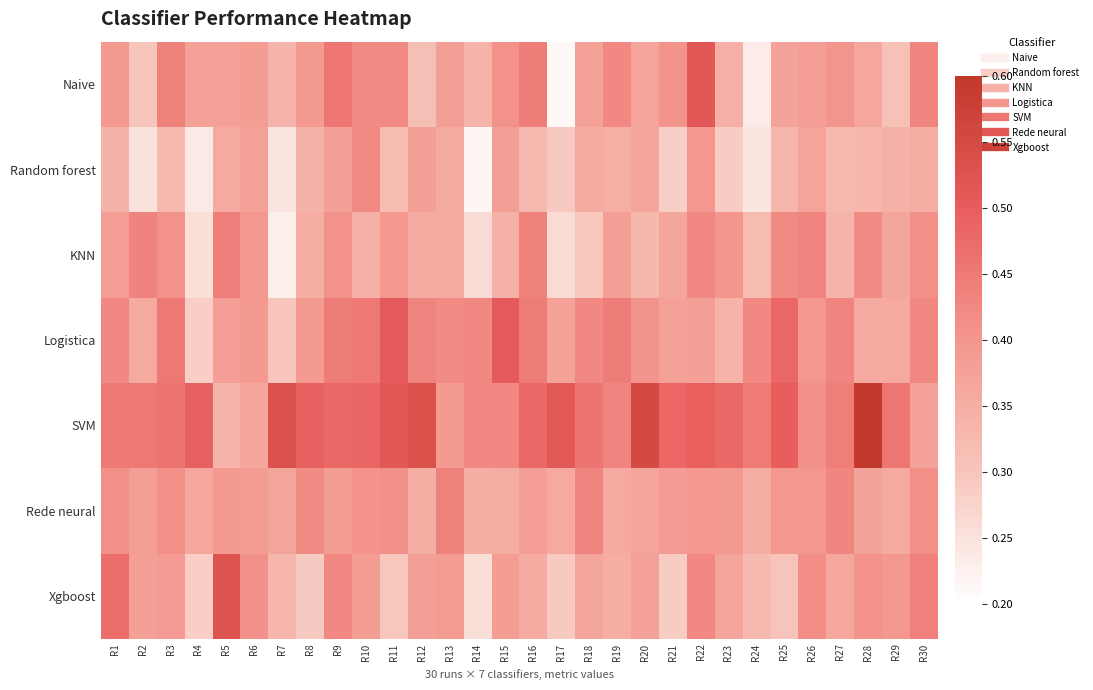

Rank the series by their maximum value, from highest to lowest.

SVM, Xgboost, Naive, Logistica, KNN, Rede neural, Random forest